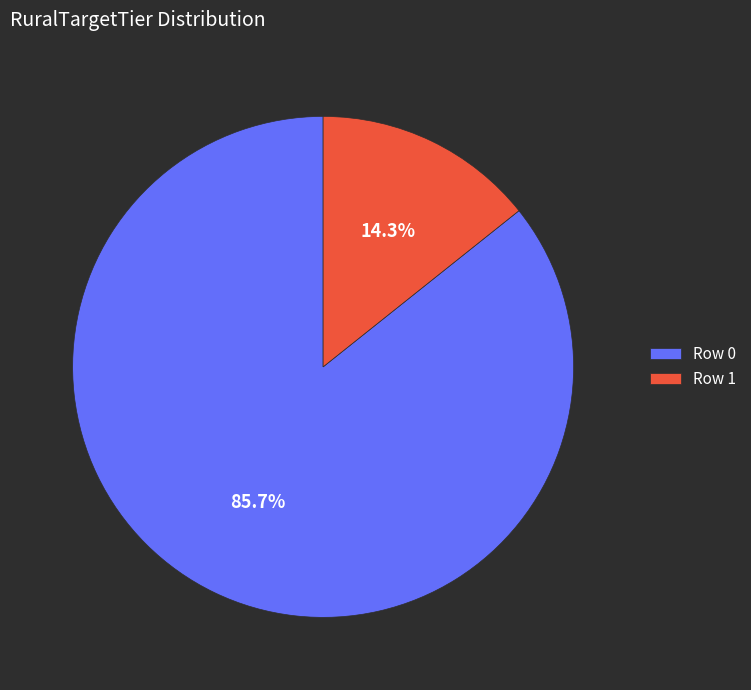

To the nearest percent, what is the average slice percentage?

50%